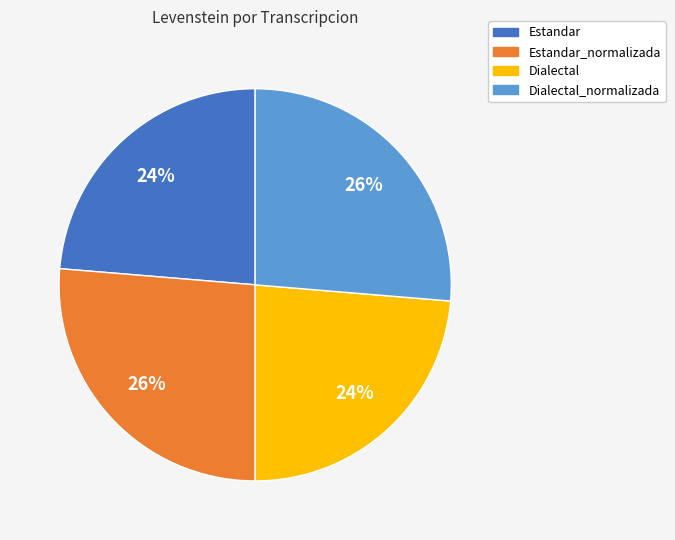

To the nearest percent, what is the average slice percentage?

25%